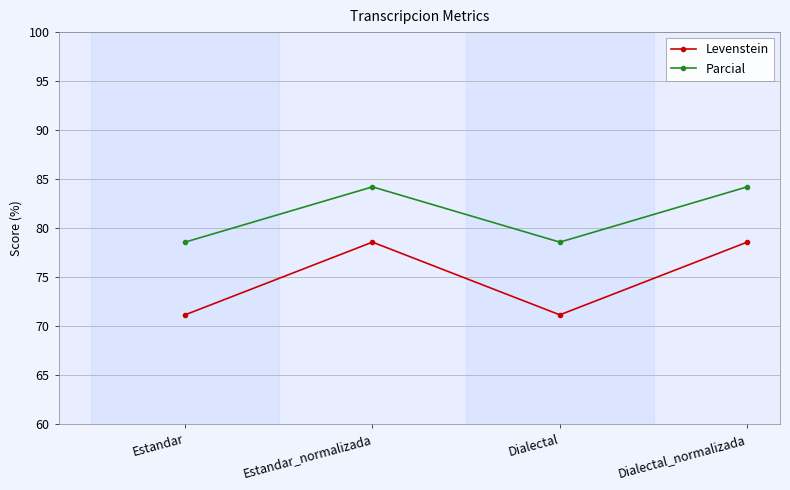

What is the value of the Levenstein point at the 1st from the left?

71.2